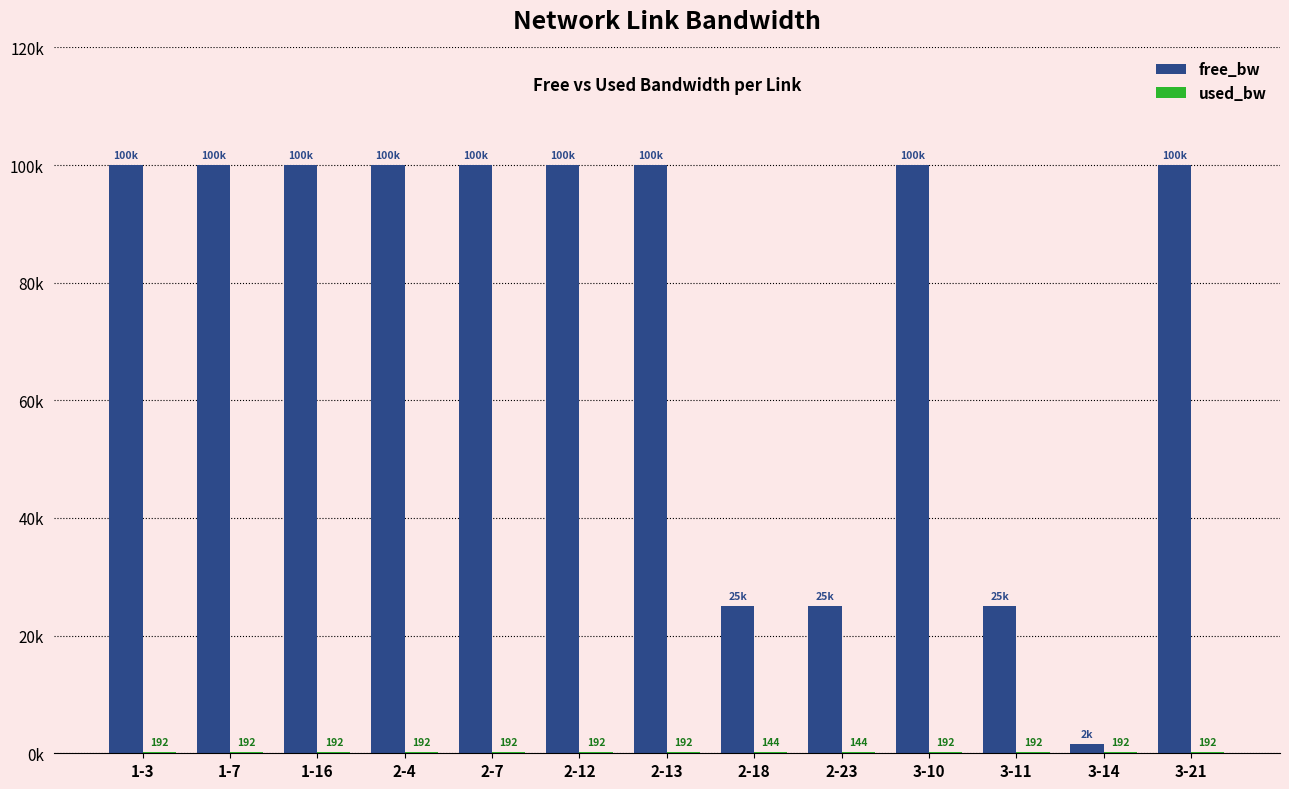

At which label does free_bw first exceed 99999?

1-3